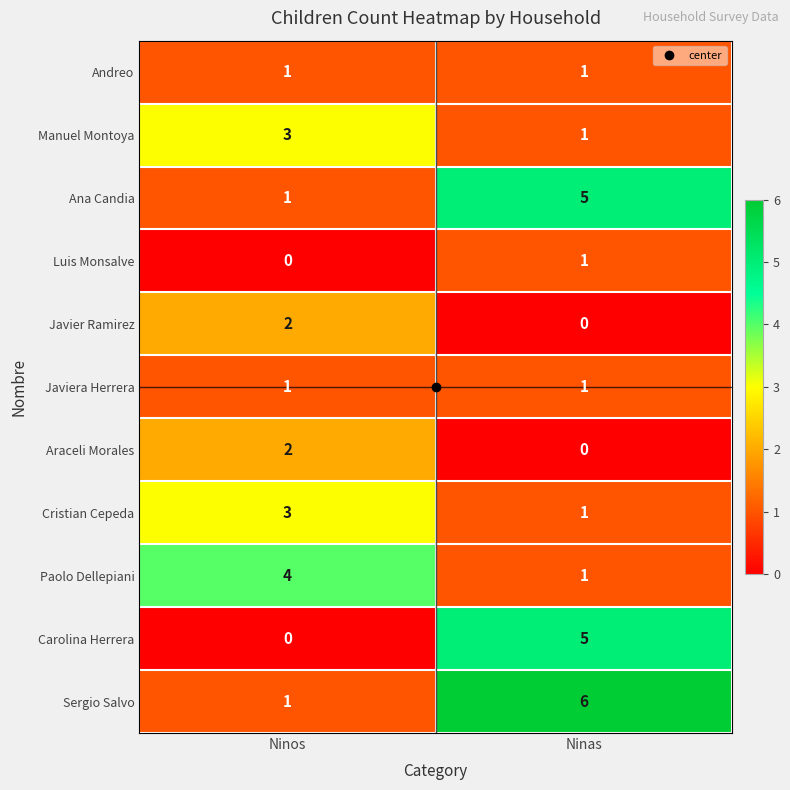

The Carolina Herrera series shows 5 at Ninas. True or false?

True